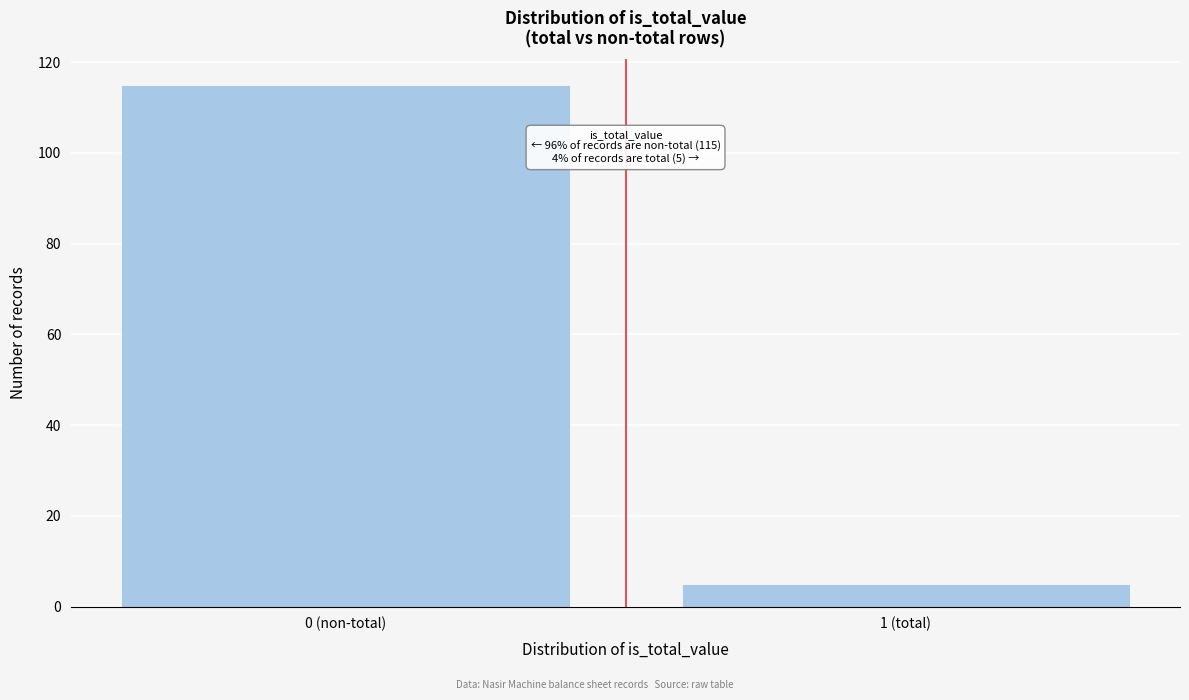

Reading left to right, what are all the values shown in this chart?

0 (non-total)=115	1 (total)=5